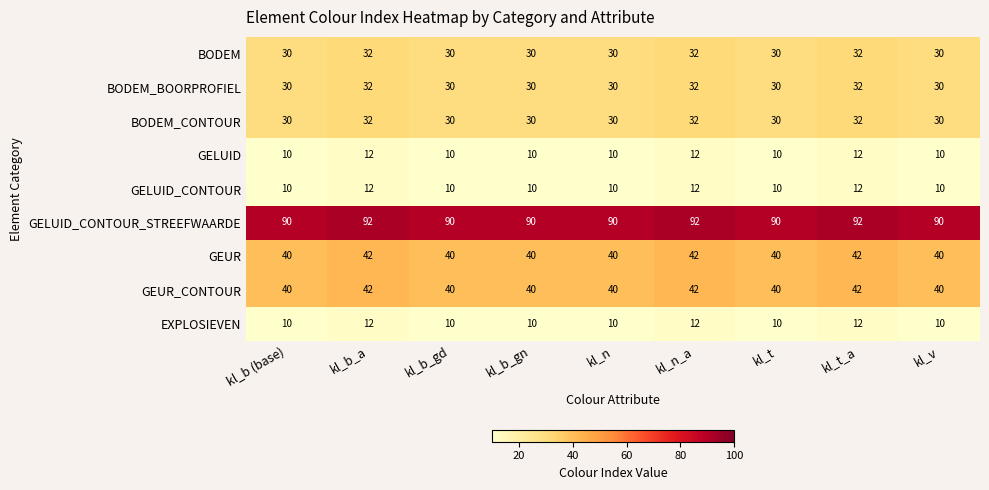

Is it true that BODEM_CONTOUR equals 30 at kl_v?

True